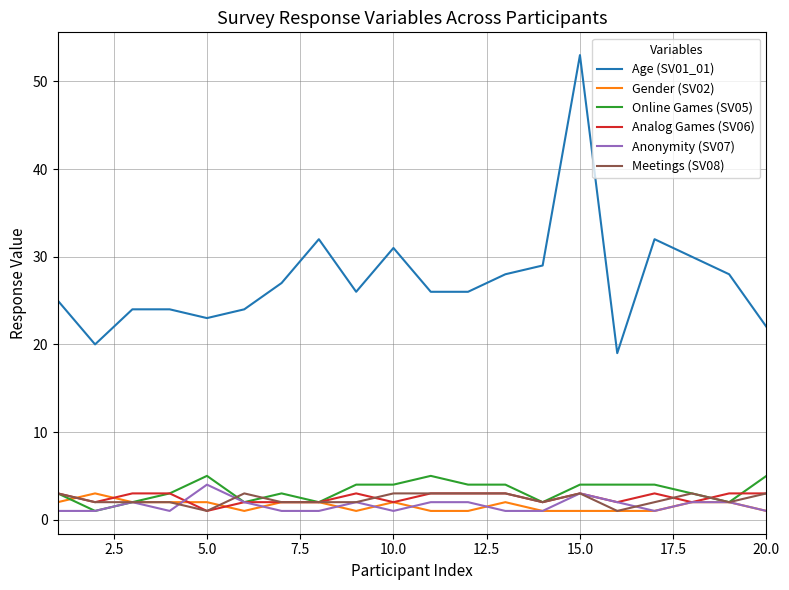

What are all the series names shown in the legend?

Age (SV01_01), Gender (SV02), Online Games (SV05), Analog Games (SV06), Anonymity (SV07), Meetings (SV08)